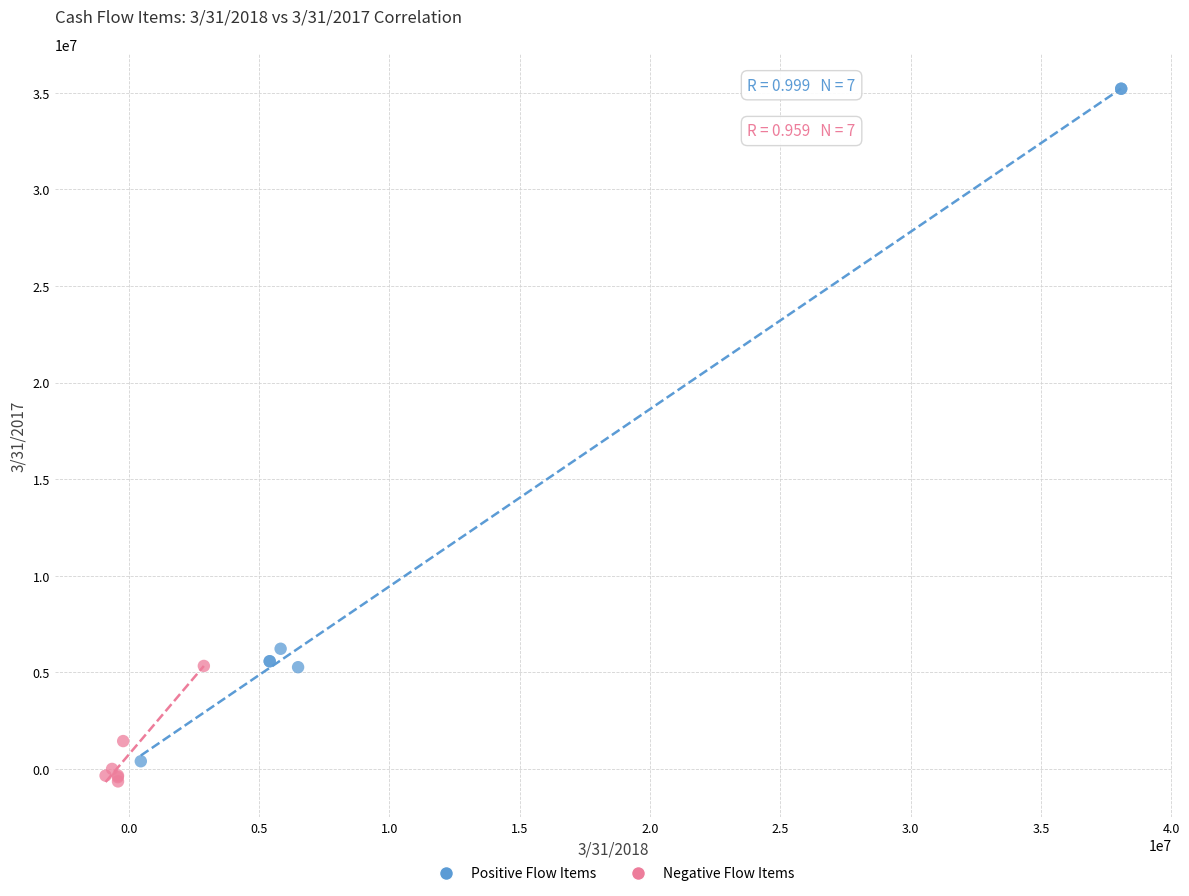

Which series reaches the minimum Y coordinate?

Negative Flow Items